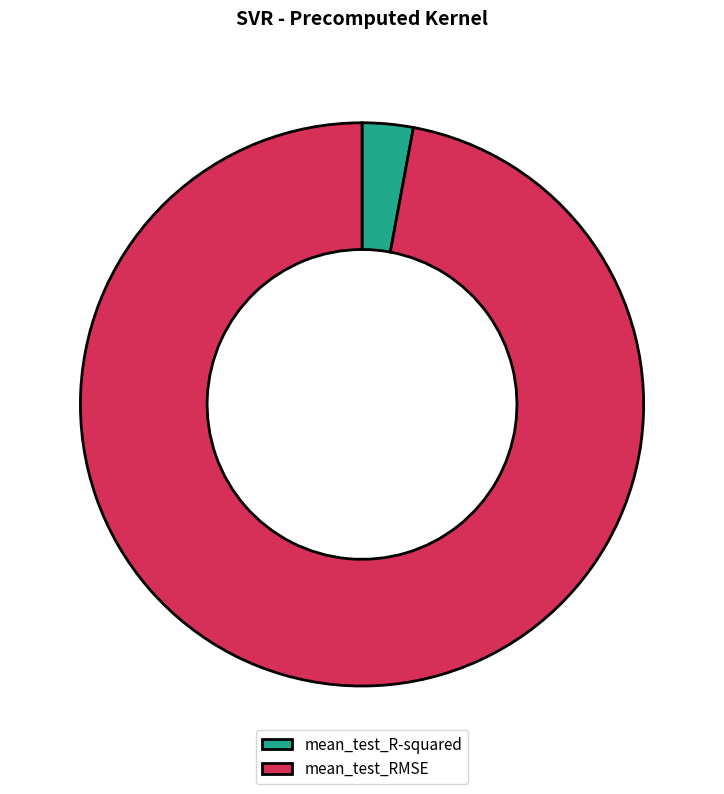

Count the number of slices in the pie.

2